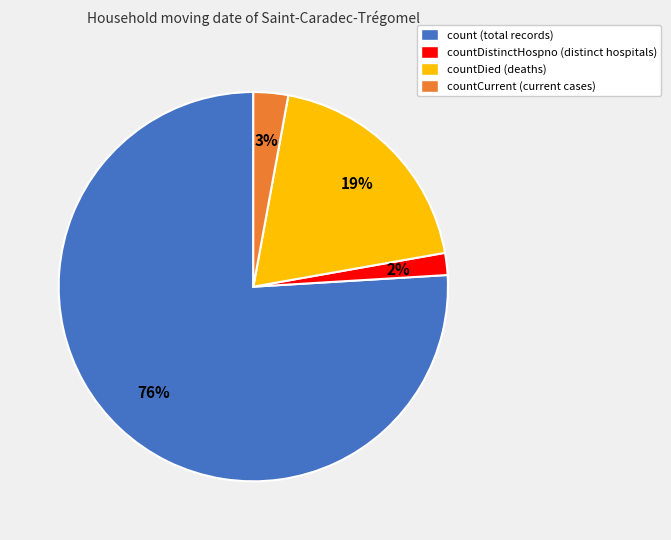

Does countDistinctHospno (distinct hospitals) represent more than half of the total?

No